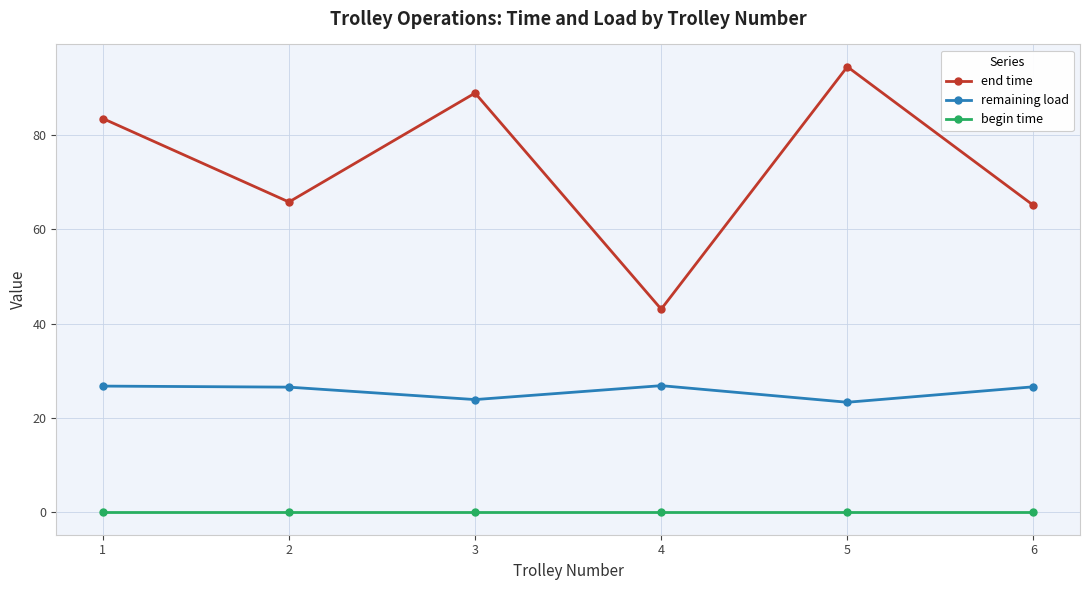

How many lines are shown in the chart?

3